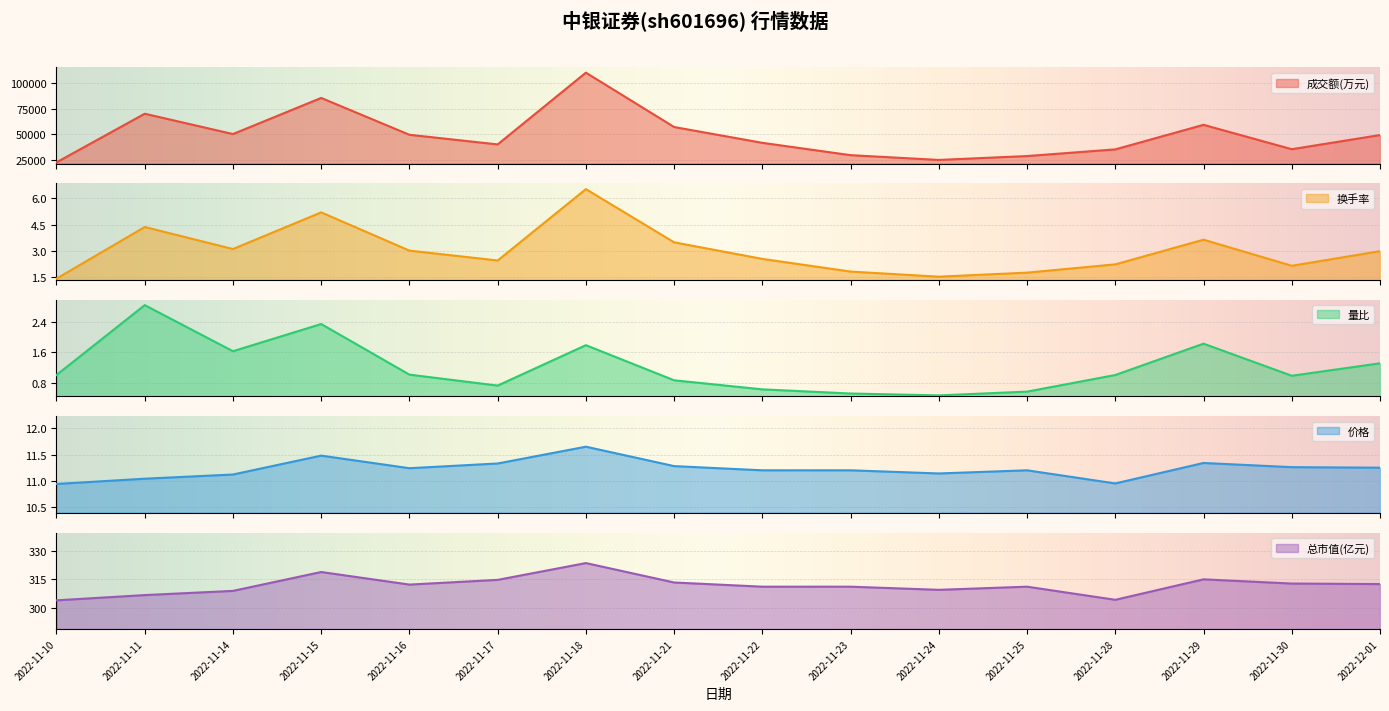

What is the sum of the 总市值(亿元) values at 2022-11-22 and 2022-11-21?

624.5